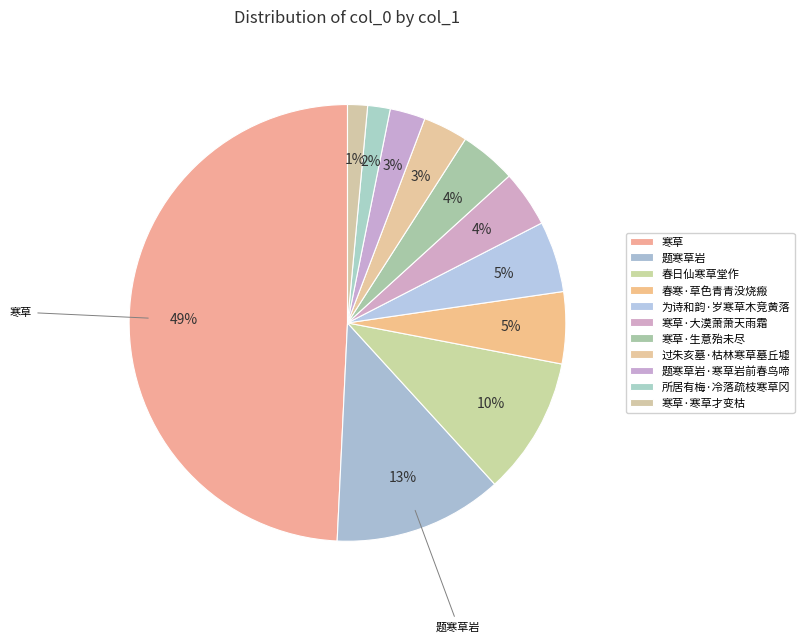

True or false: 寒草·寒草才变枯 accounts for 1% of the total.

True